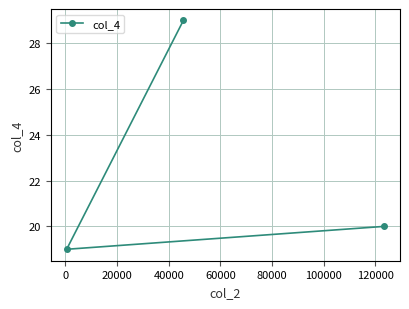

Count the values in the range 19 to 29.

3